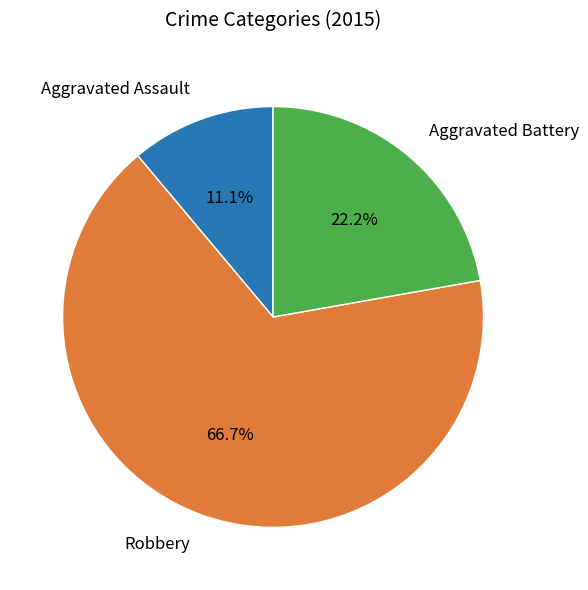

Is there any slice that represents more than half of the pie?

Yes